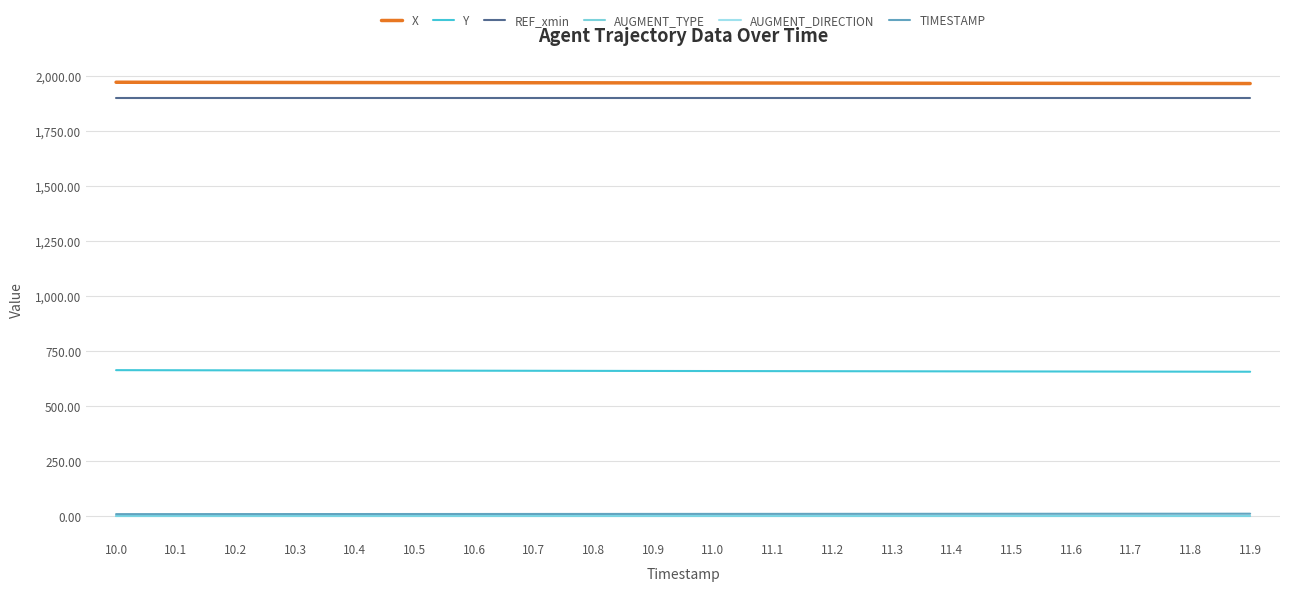

Does the chart have visible grid lines?

Yes